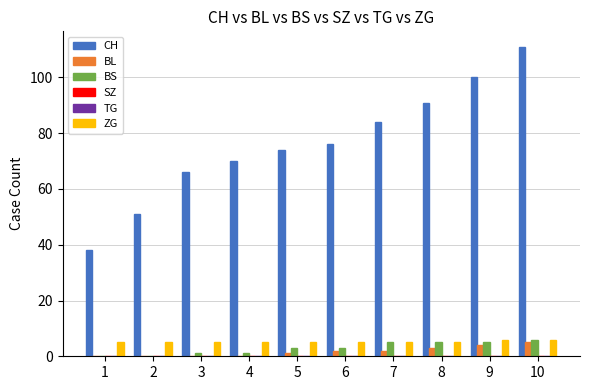

Which series has the largest range (max minus min)?

CH